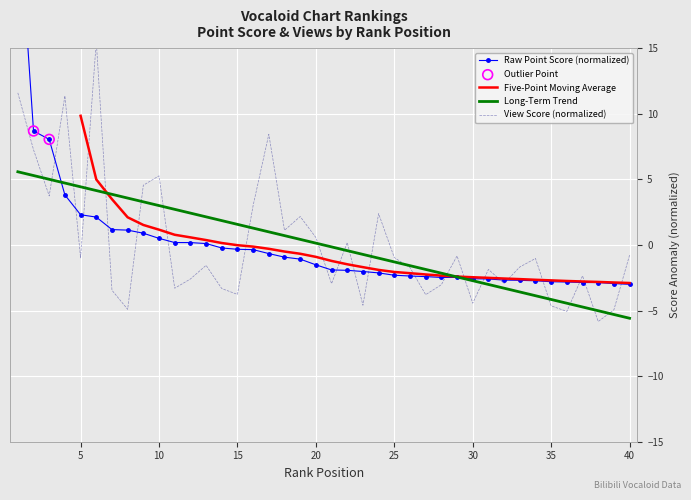

The value of Long-Term Trend at 35 is -4.2. True or false?

True